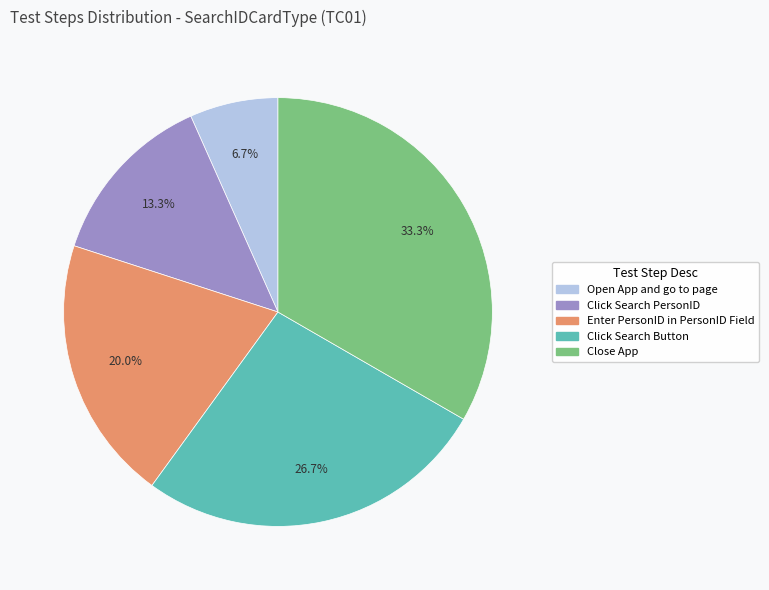

True or false: Enter PersonID in PersonID Field accounts for 20% of the total.

True